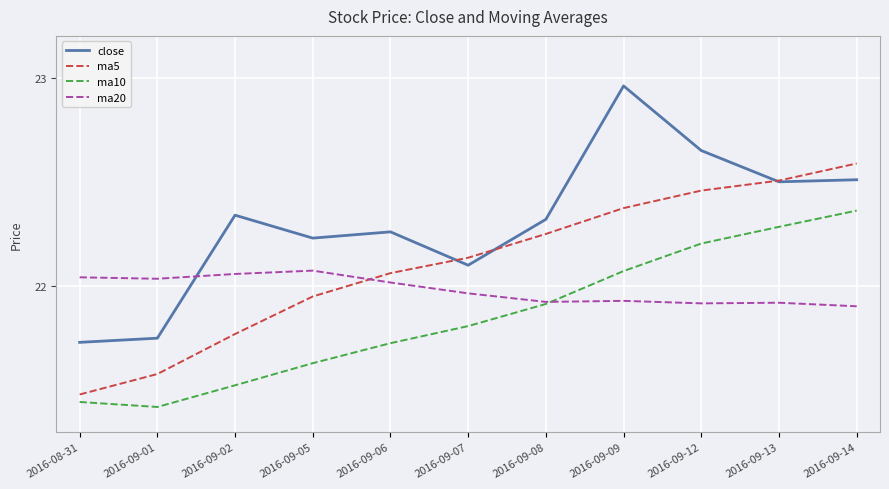

Is the value of ma5 at 2016-09-14 greater than the value of close at 2016-08-31?

Yes